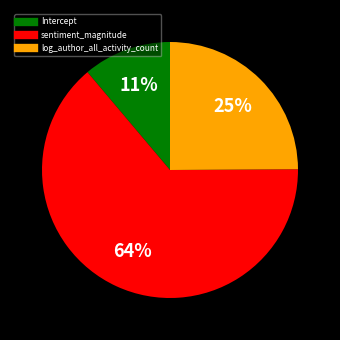

How many slices are in this pie chart?

3